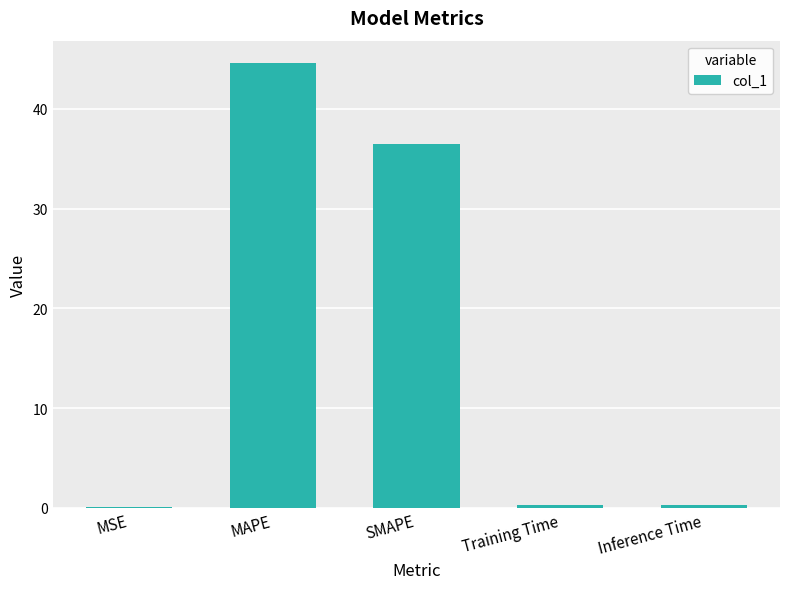

Which category has the highest value across all series?

MAPE